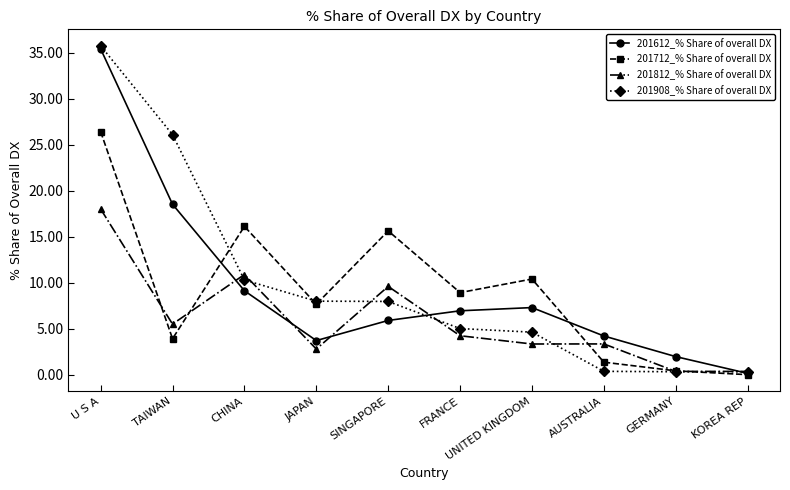

List the series in order of their peak value, highest first.

201908_% Share of overall DX, 201612_% Share of overall DX, 201712_% Share of overall DX, 201812_% Share of overall DX